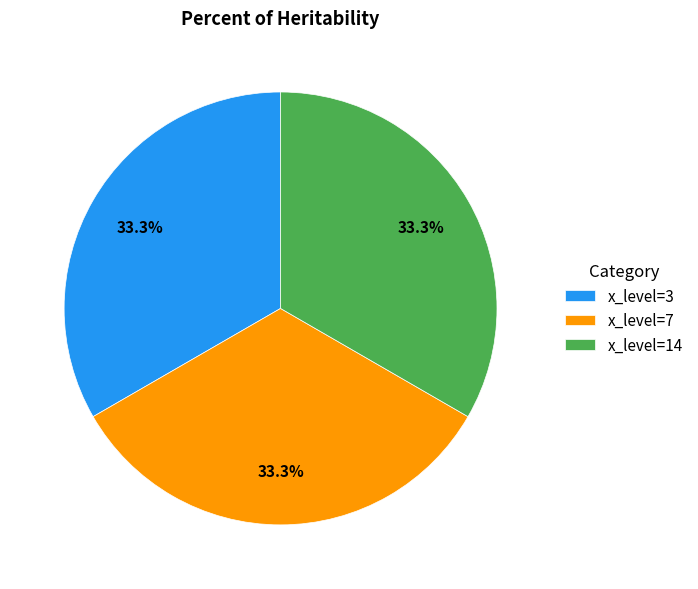

What is the total percentage of x_level=14 and x_level=3?

66.7%